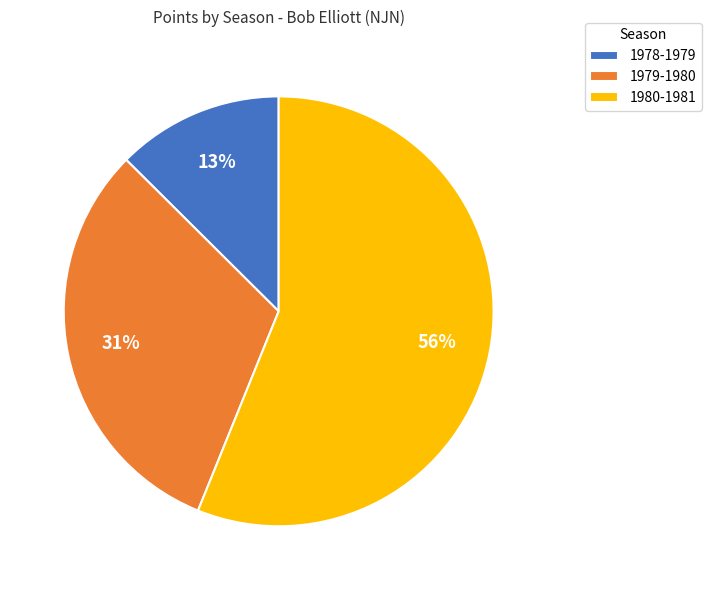

Which slice is the largest?

1980-1981